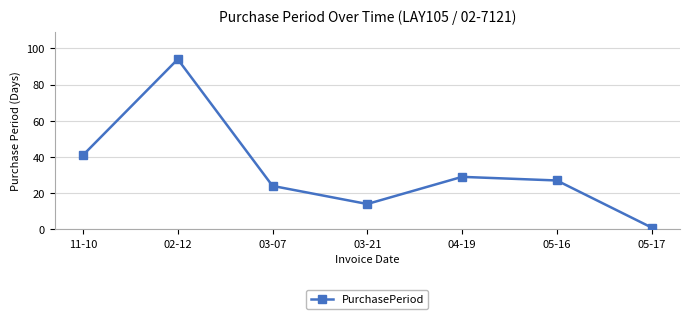

Which has a higher value, 04-19 or 03-07?

04-19